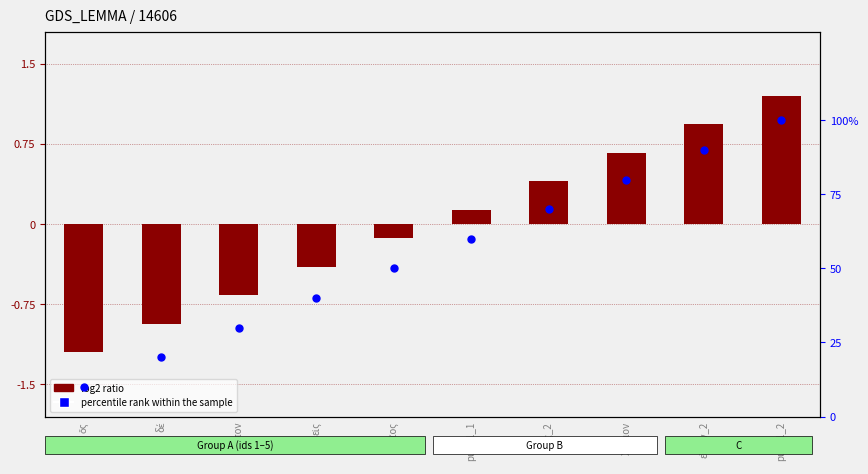

What are all the series names shown in the legend?

log2 ratio, percentile rank within the sample